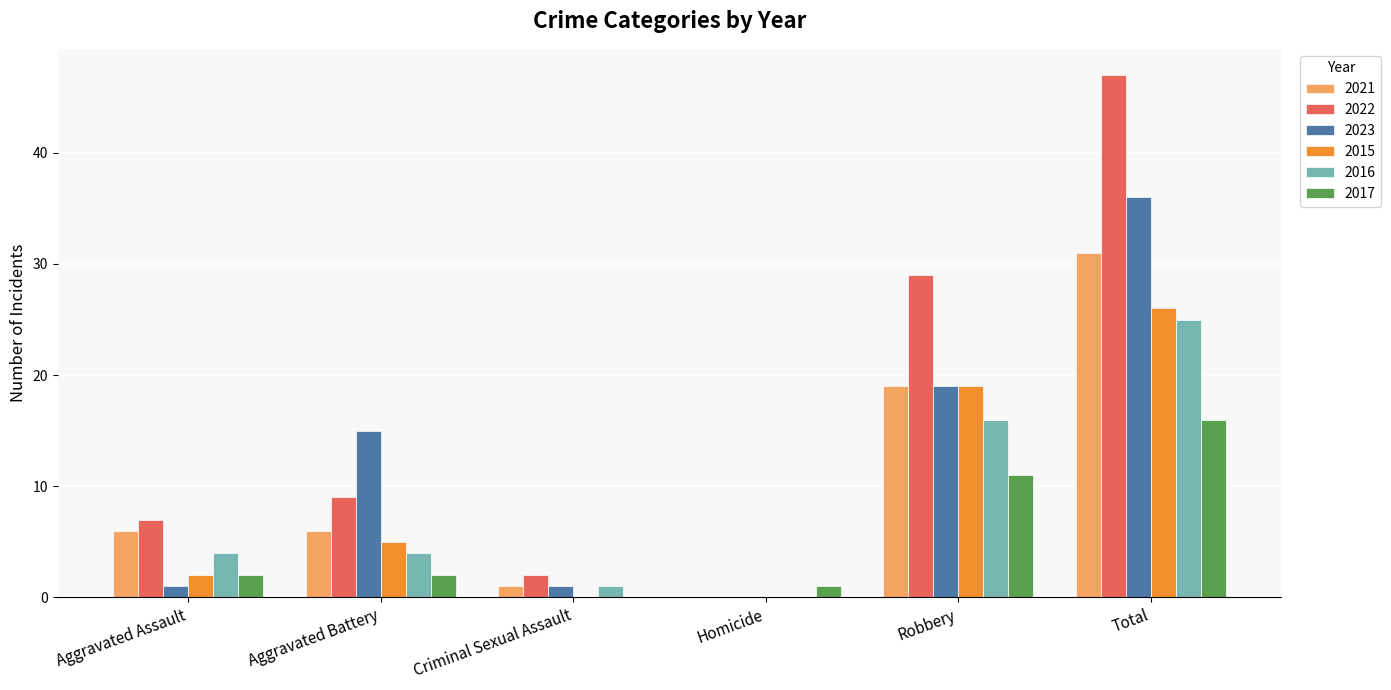

What is the sum of all 2017 values?

32